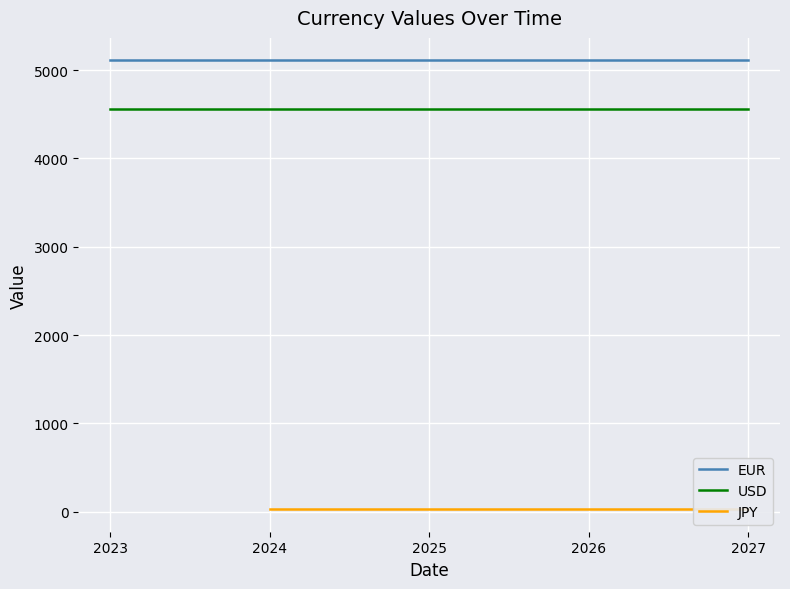

What is the value of the USD point at the 2nd from the left?

4560.0